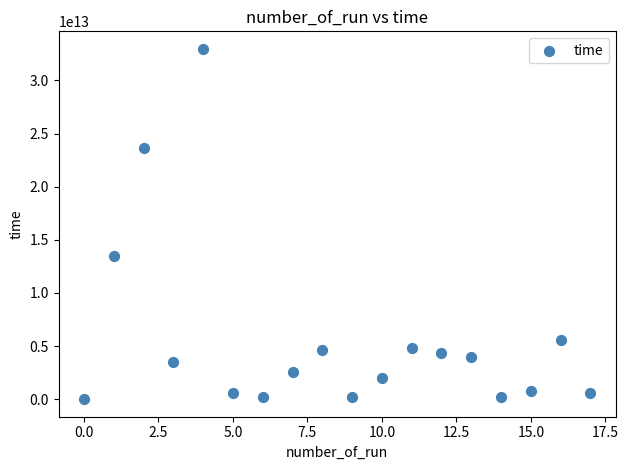

What Y value in the scatter plot is closest to 16484369604442?

13445002630549